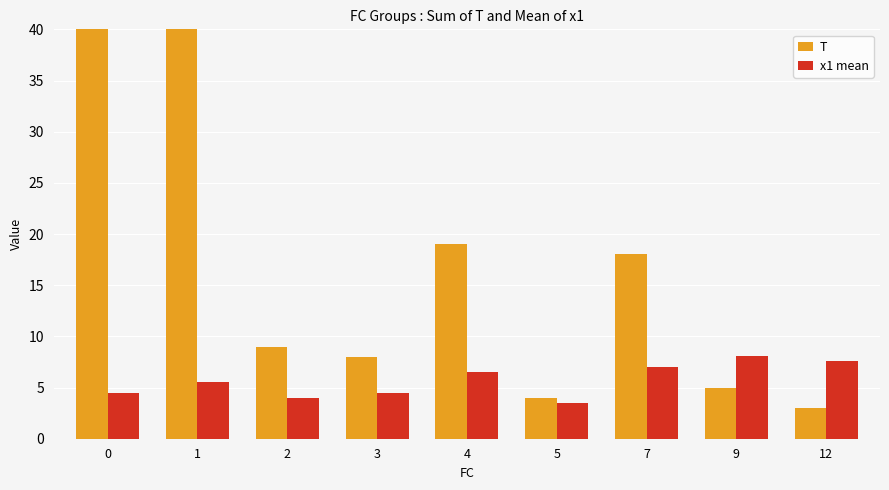

At how many categories does at least one series exceed 23?

2